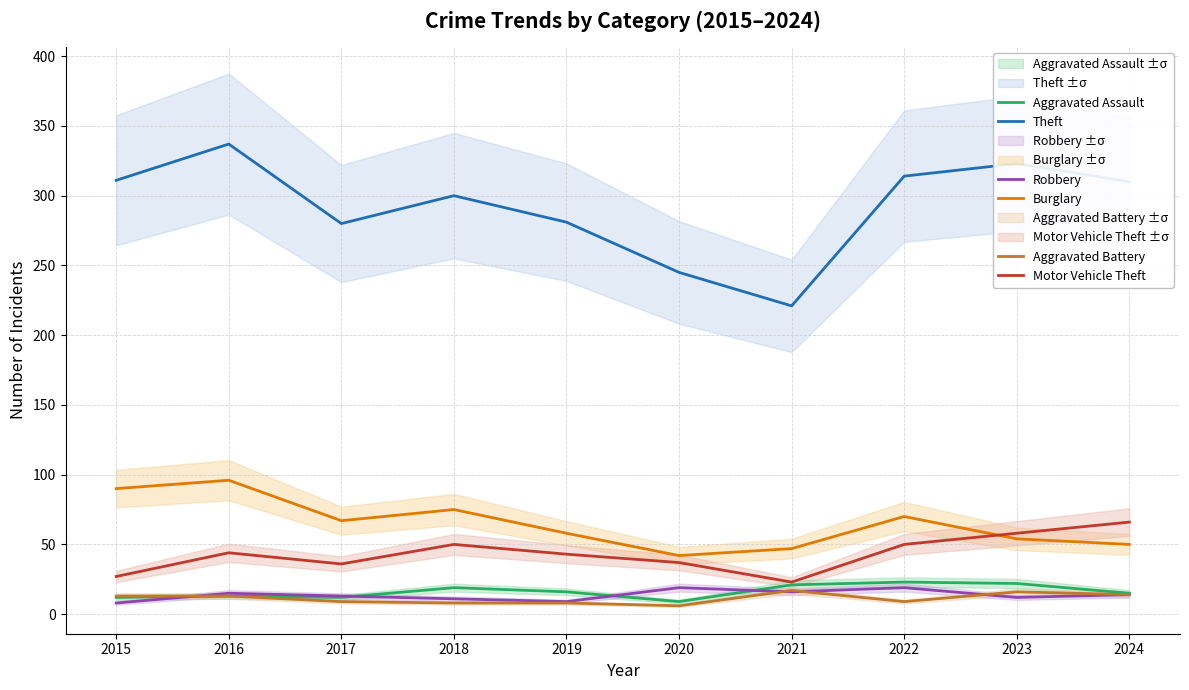

Reading right to left, what are all the values shown in this chart?

Theft: 2024=310	2023=323	2022=314	2021=221	2020=245	2019=281	2018=300	2017=280	2016=337	2015=311
Burglary: 2024=50	2023=54	2022=70	2021=47	2020=42	2019=58	2018=75	2017=67	2016=96	2015=90
Motor Vehicle Theft: 2024=66	2023=58	2022=50	2021=23	2020=37	2019=43	2018=50	2017=36	2016=44	2015=27
Aggravated Assault: 2024=15	2023=22	2022=23	2021=21	2020=9	2019=16	2018=19	2017=12	2016=13	2015=12
Robbery: 2024=14	2023=12	2022=19	2021=16	2020=19	2019=9	2018=11	2017=13	2016=15	2015=8
Aggravated Battery: 2024=14	2023=16	2022=9	2021=17	2020=6	2019=8	2018=8	2017=9	2016=13	2015=13